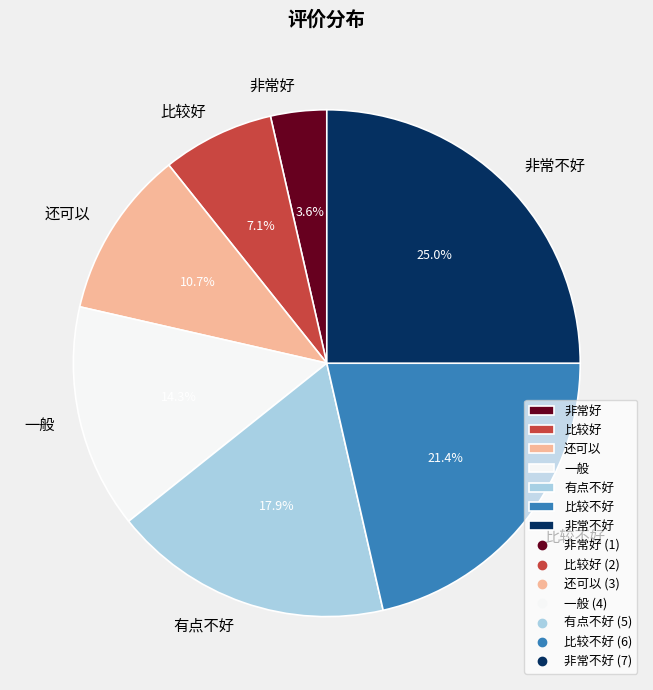

What is the largest slice in the pie chart?

非常不好